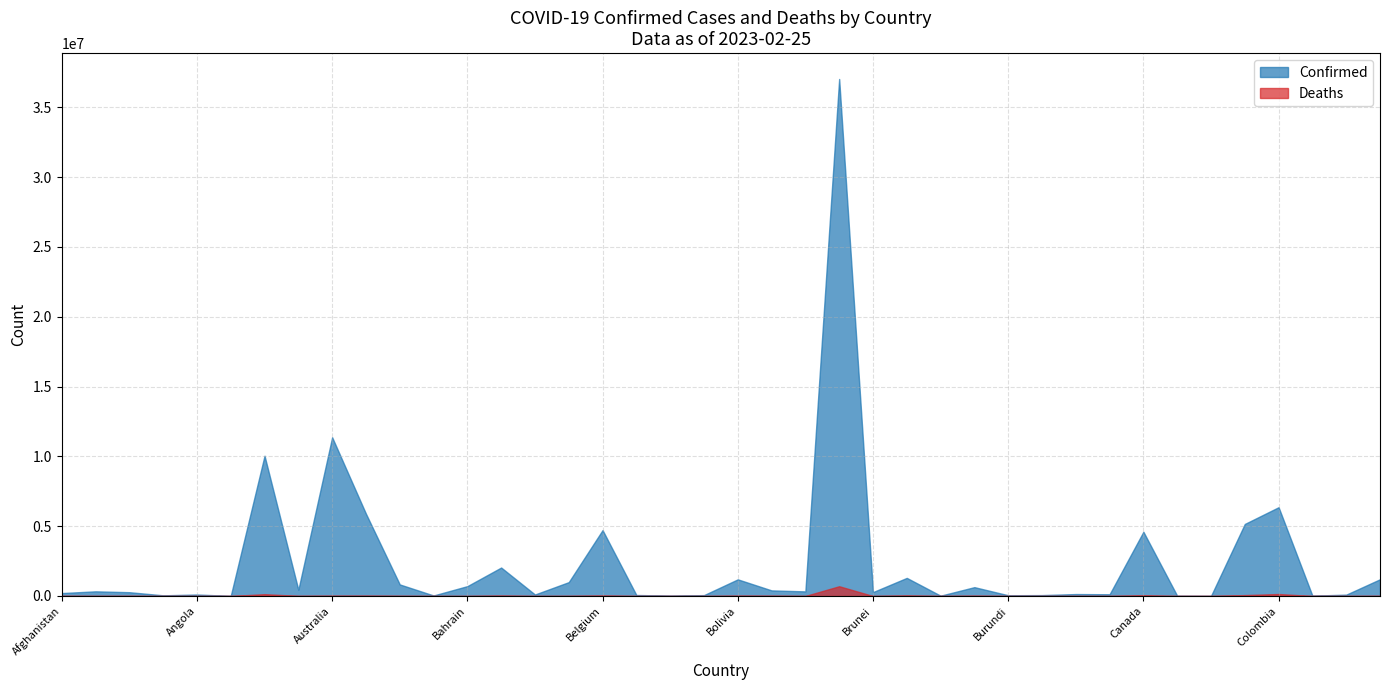

What is the difference between the second highest and second lowest values in the Confirmed series?

11357255